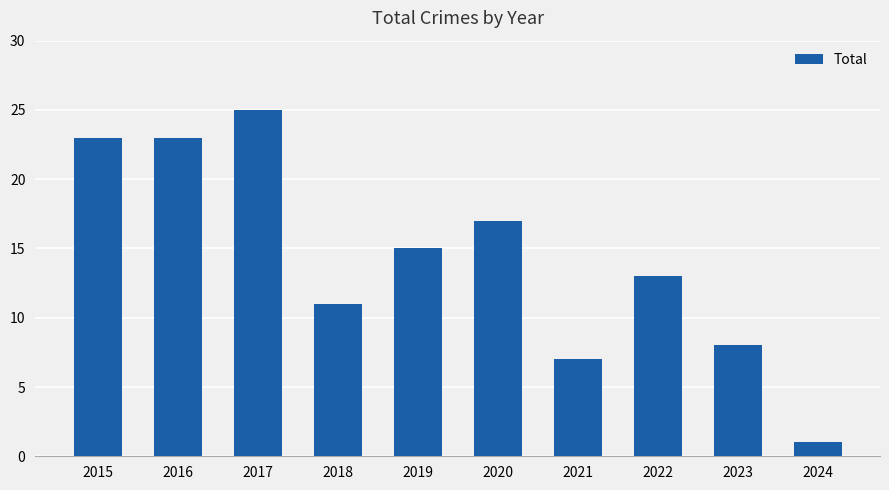

How many data points are less than 15?

5